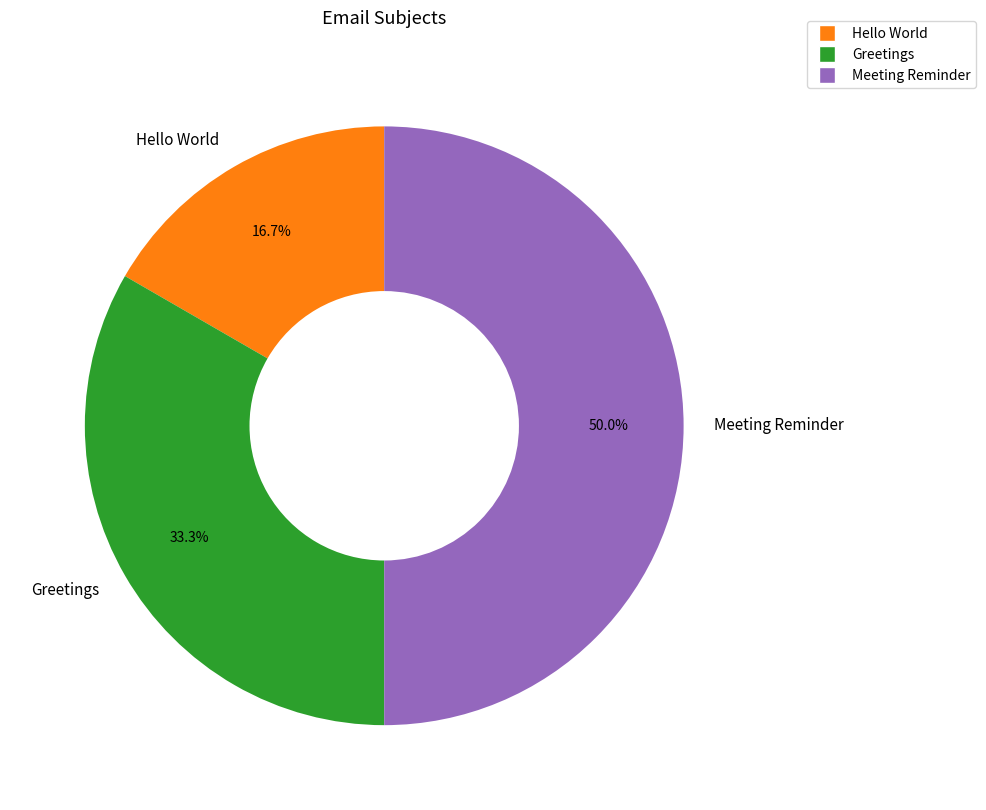

Is it true that Meeting Reminder is 64% of the pie?

False